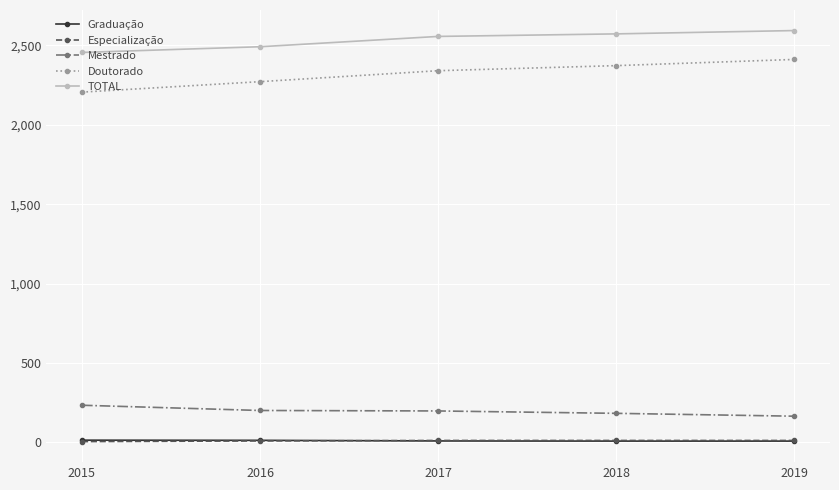

How many lines are shown in the chart?

5